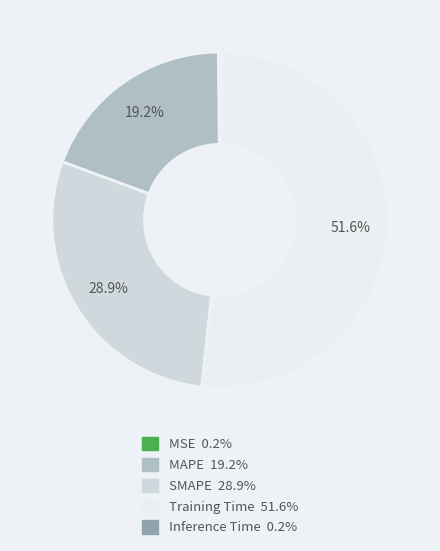

To the nearest percent, what is the average slice percentage?

20%